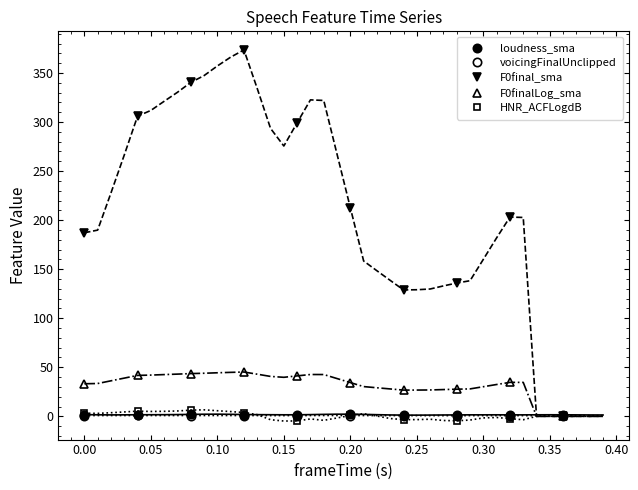

At 0.30, list the series in order from smallest to largest.

HNR_ACFLogdB, voicingFinalUnclipped, loudness_sma, F0finalLog_sma, F0final_sma